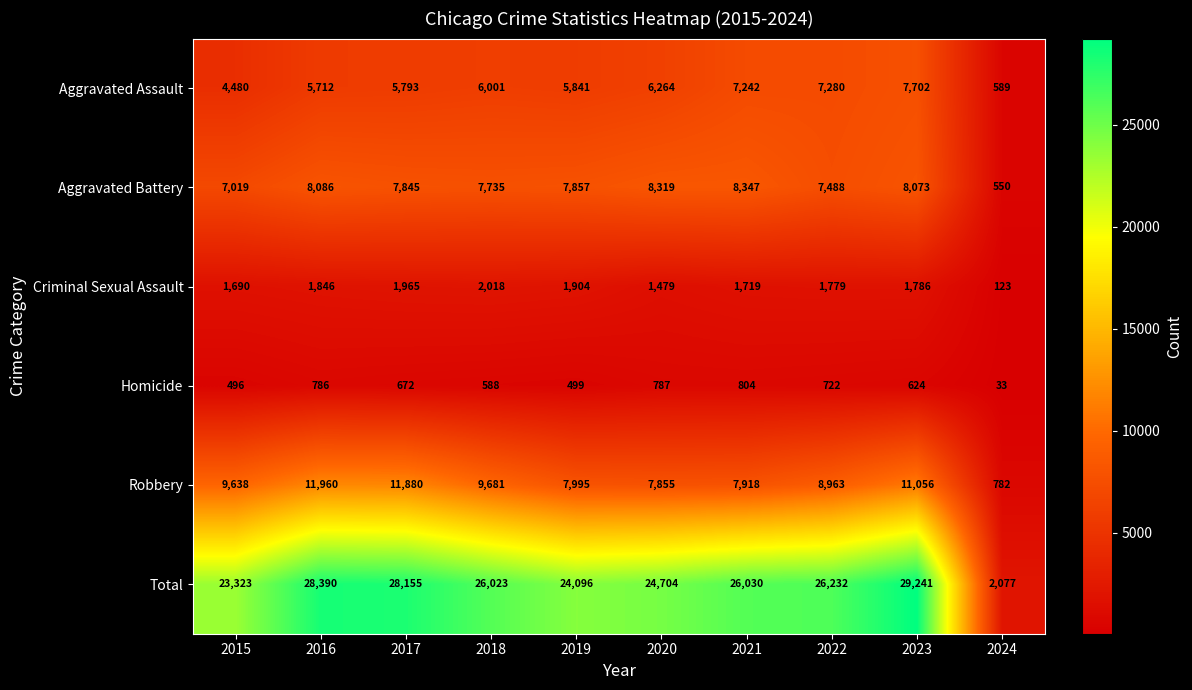

The Homicide series shows 33 at 2024. True or false?

True